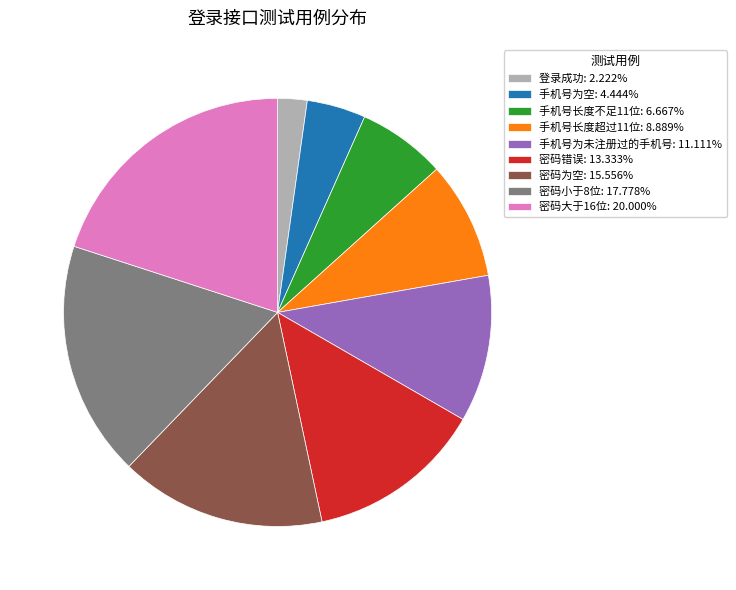

How many slices are in this pie chart?

9